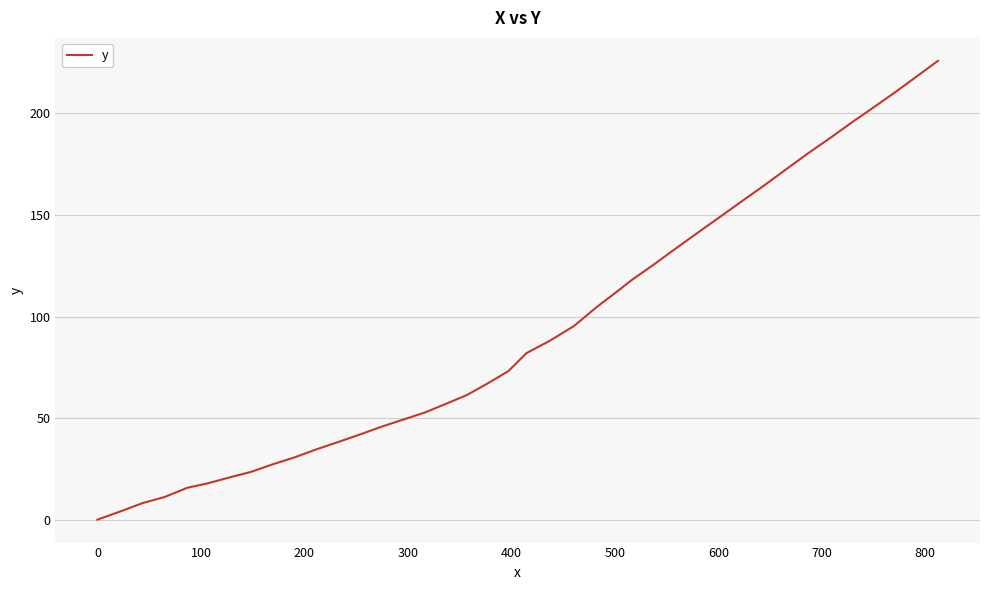

What is the difference between the maximum and minimum values?

225.9